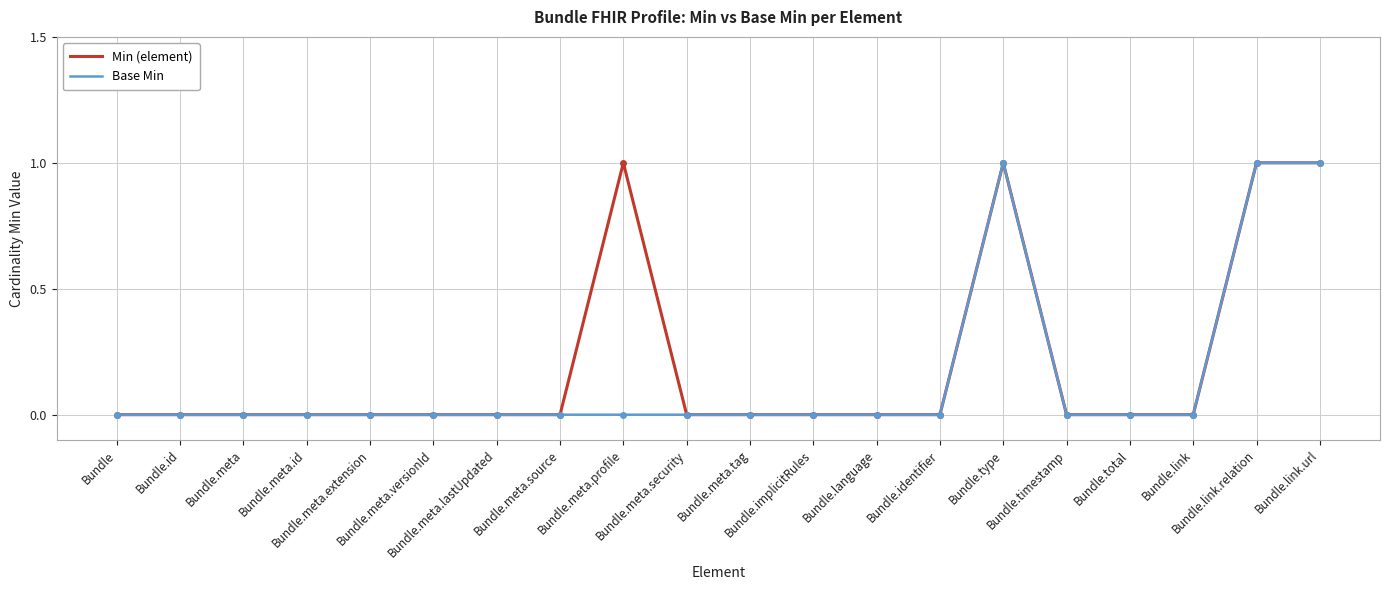

Does the chart display data point markers on the line(s)?

No